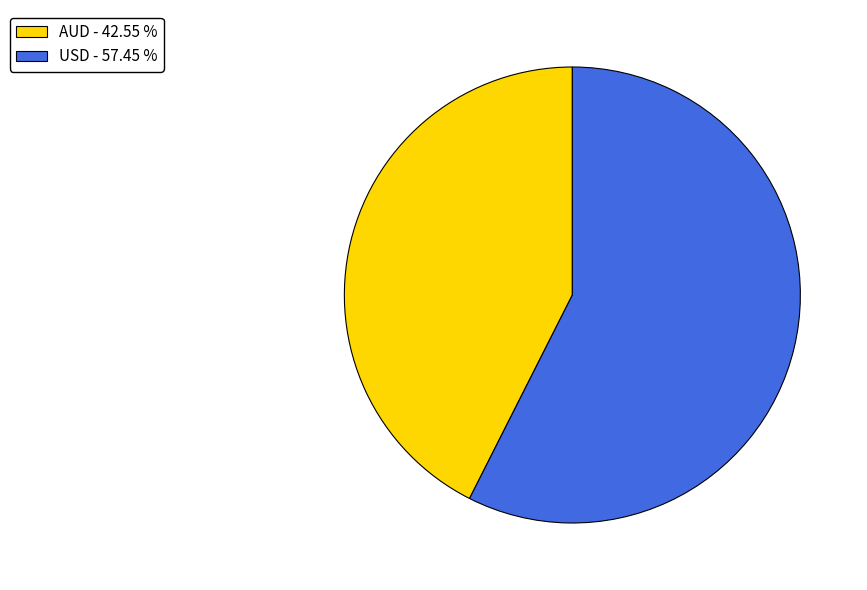

Combined, do USD and AUD account for over 50%?

Yes